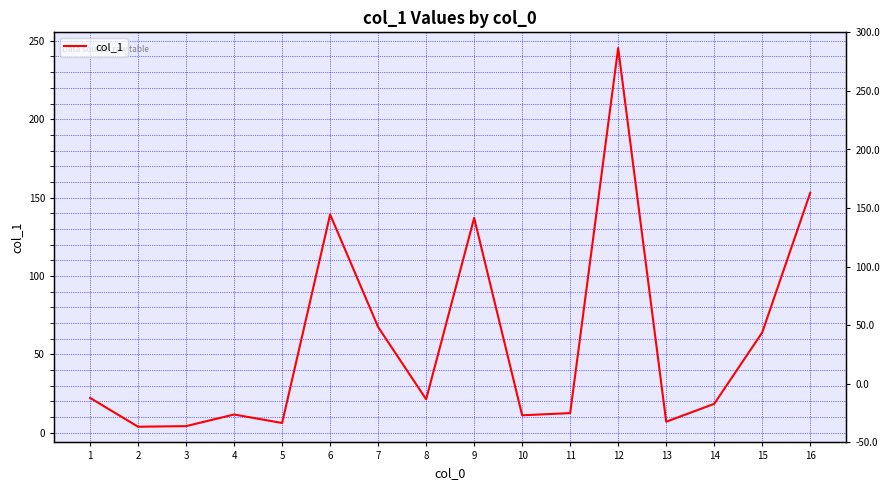

Reading left to right, extract all data points from this chart.

1=22.2	2=3.8	3=4.2	4=11.6	5=6.2	6=139.2	7=67.4	8=21.3	9=137.0	10=11.1	11=12.5	12=245.4	13=7.0	14=18.4	15=63.9	16=153.0